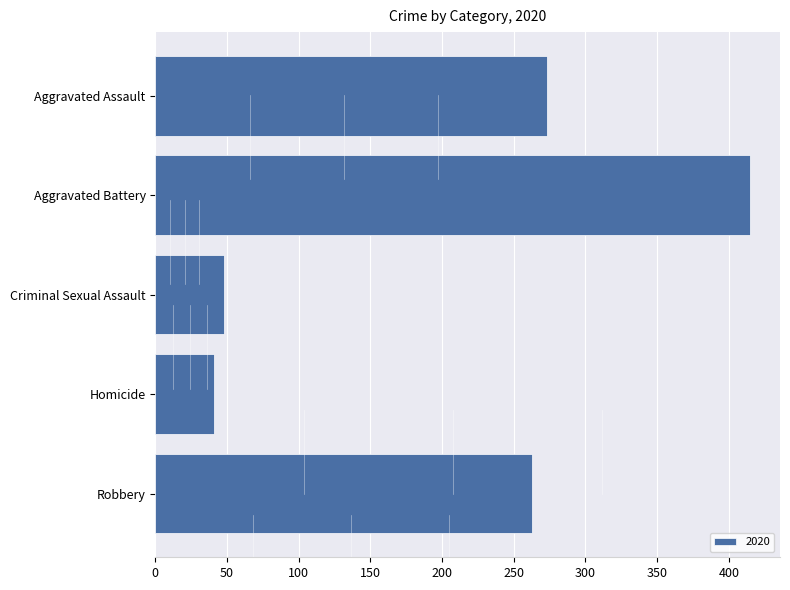

Reading top to bottom, transcribe all the data shown in this chart.

273	415	48	41	263